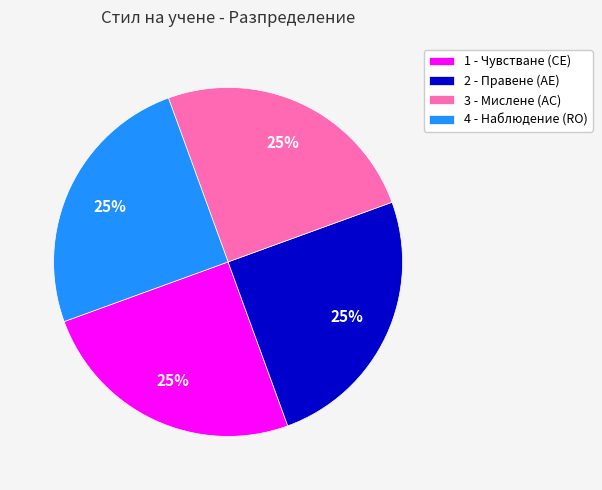

Does 3 - Мислене (AC) account for over 50% of the chart?

No